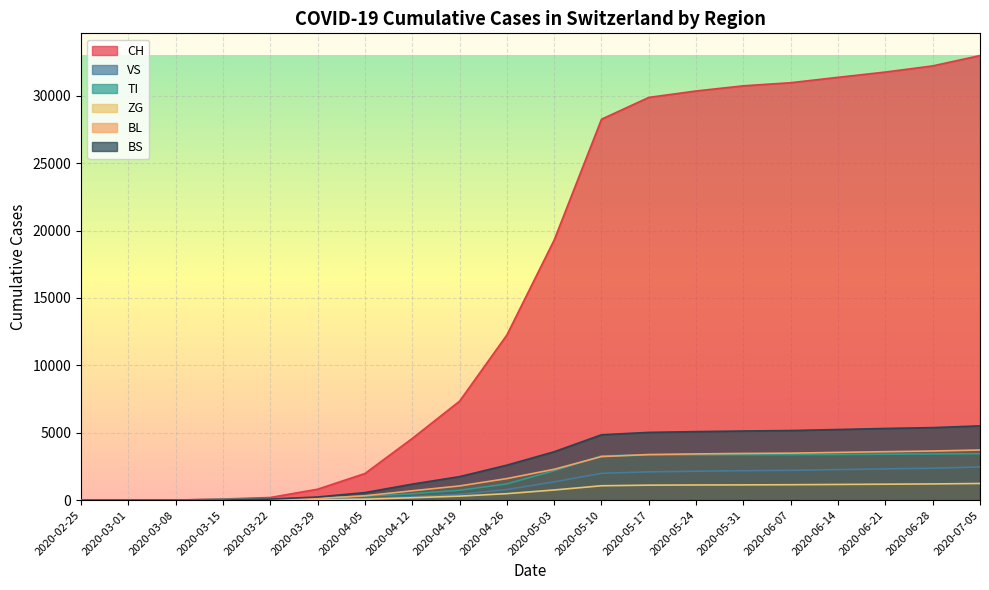

True or false: BS and VS intersect in this chart.

True